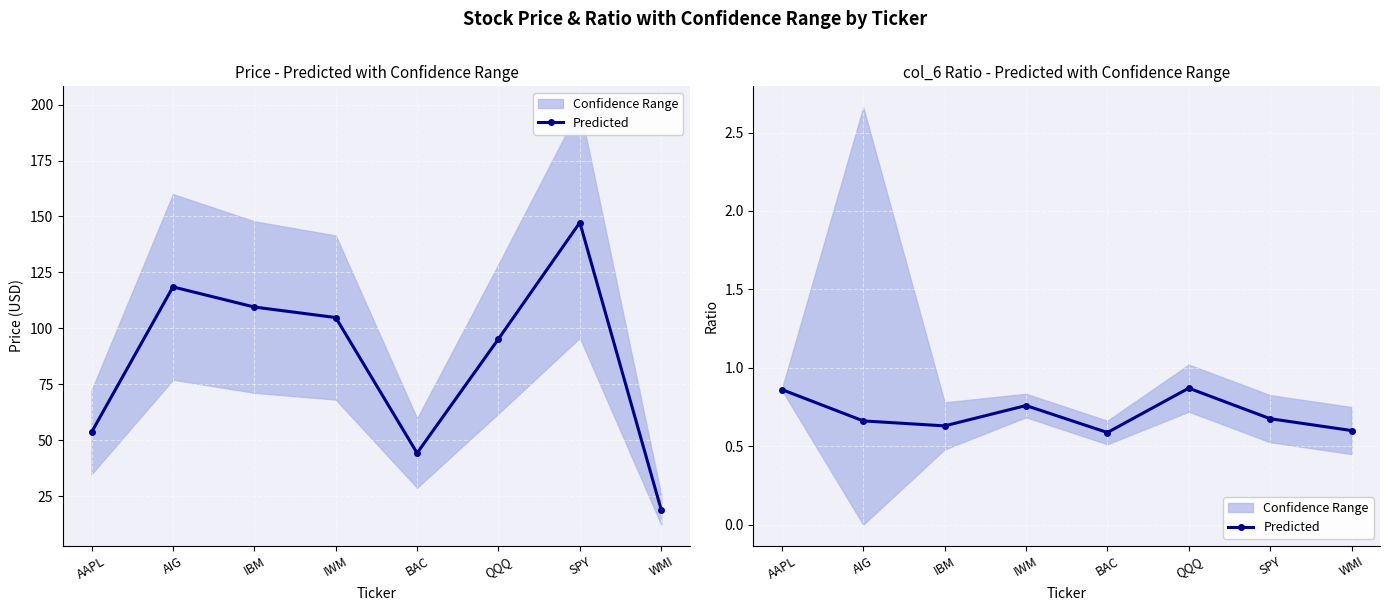

Reading left to right, list all the values displayed in this chart.

AAPL=0.9	AIG=0.7	IBM=0.6	IWM=0.8	BAC=0.6	QQQ=0.9	SPY=0.7	WMI=0.6